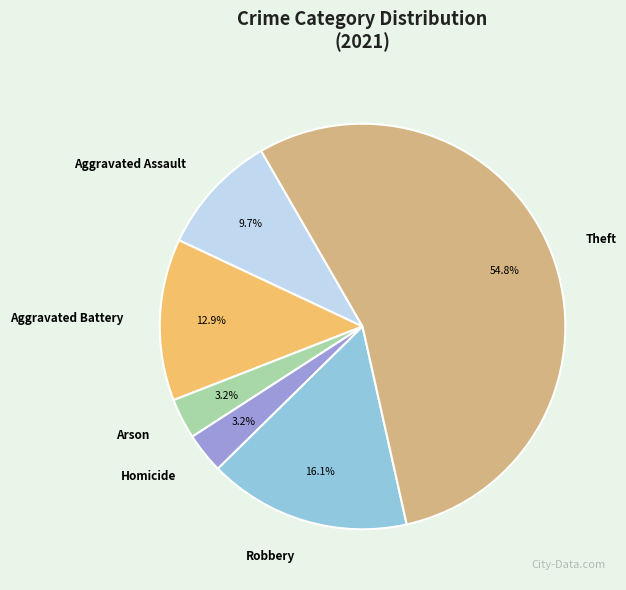

What percentage is the Robbery slice, to the nearest percent?

16%